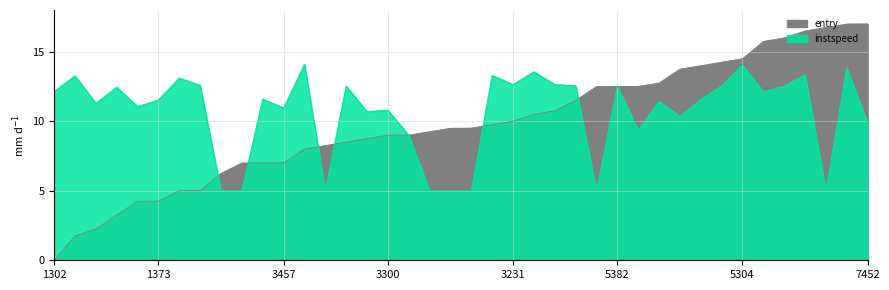

What is the value of the instspeed point at the 28th from the left?

12.5